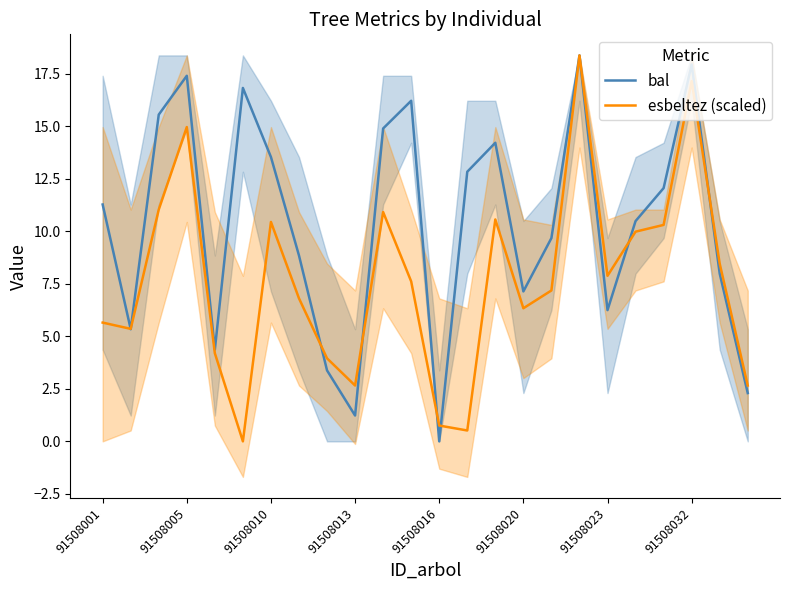

How many data points in esbeltez (scaled) are above 7?

13